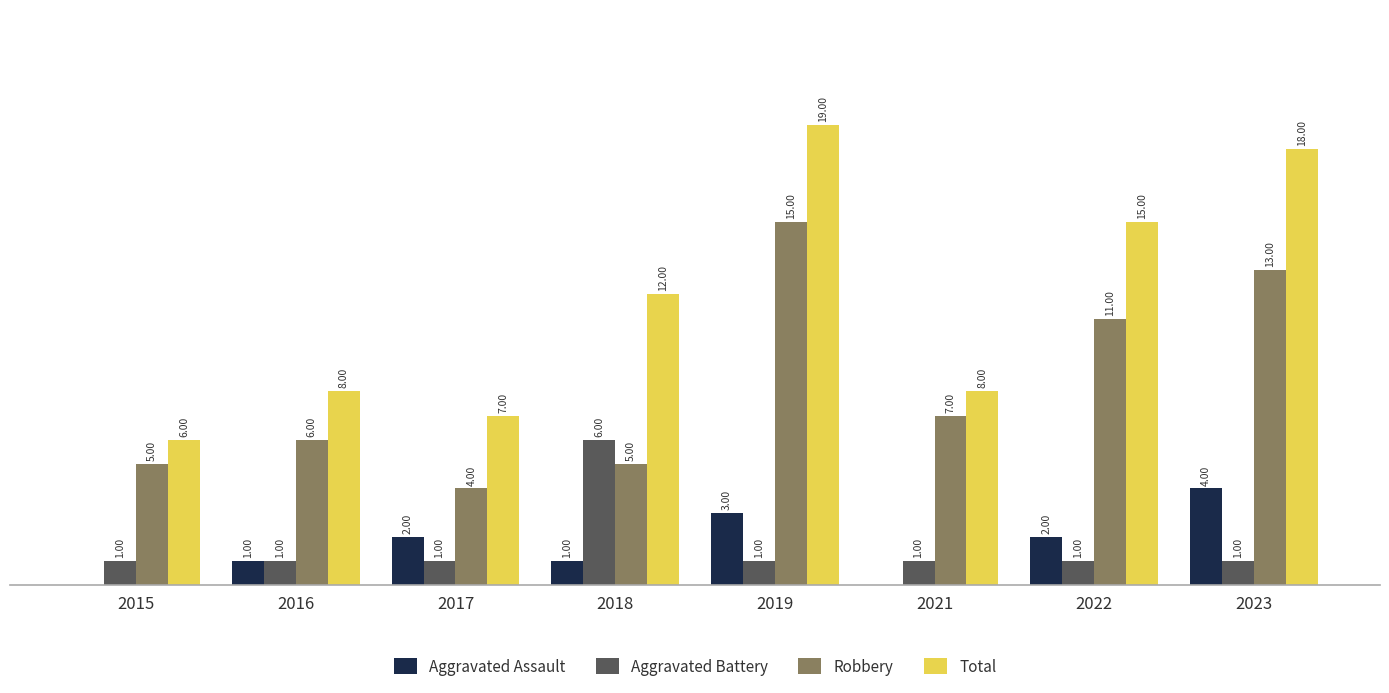

Between 2018 and 2022, which series saw the biggest shift?

Robbery